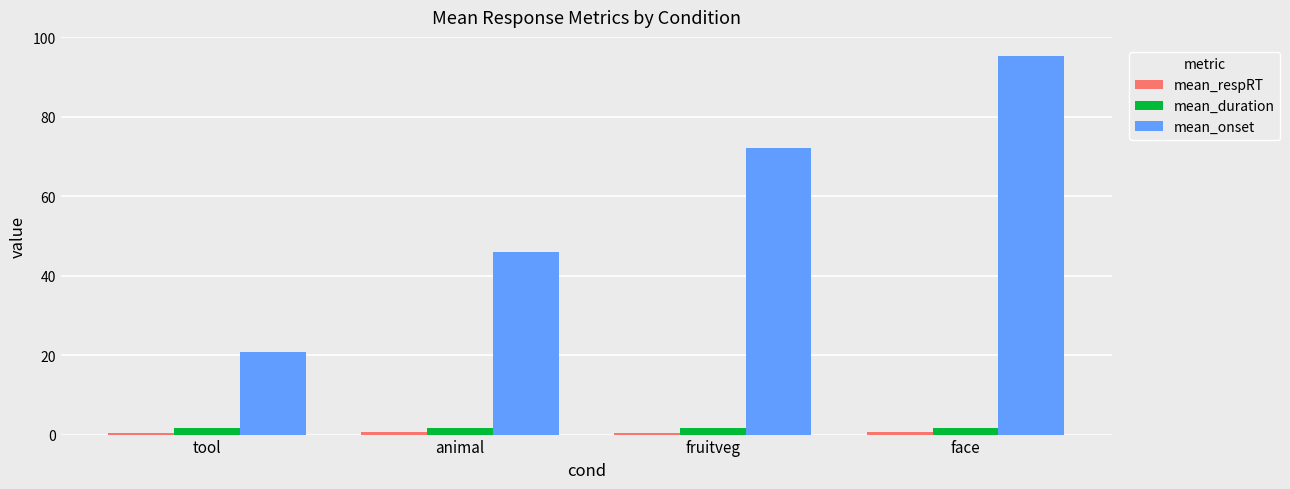

The mean_onset series shows 11.1 at animal. True or false?

False